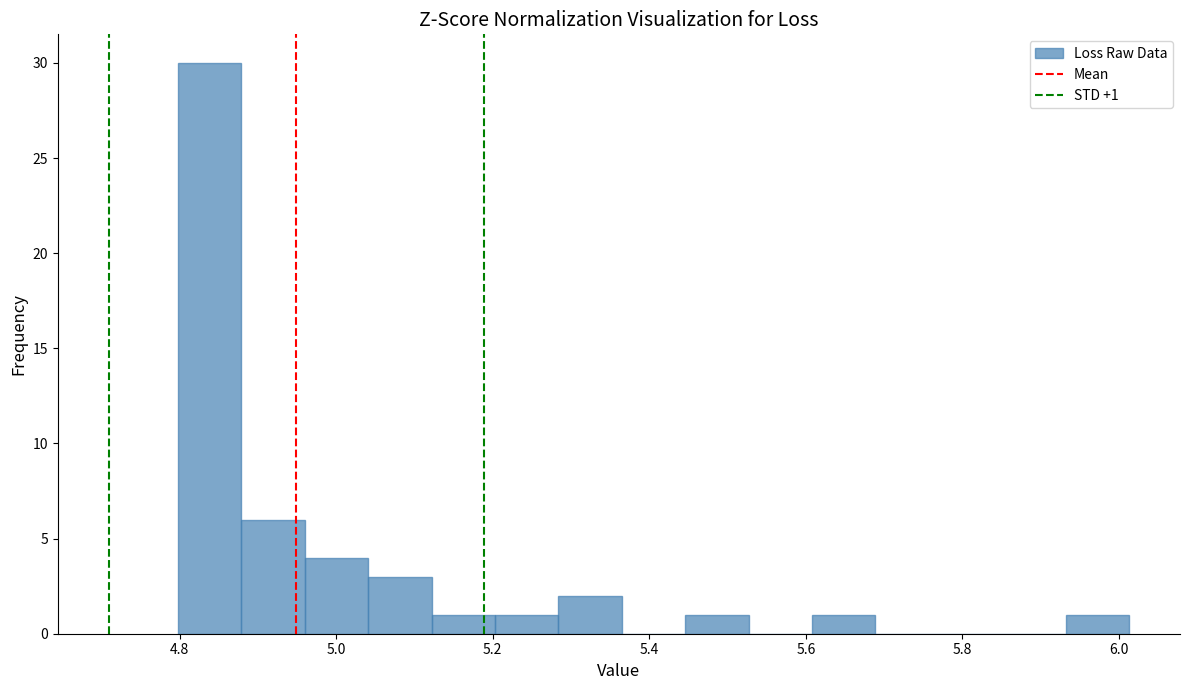

Over which range of the x-axis is the bar tallest?

4.80 to 4.88